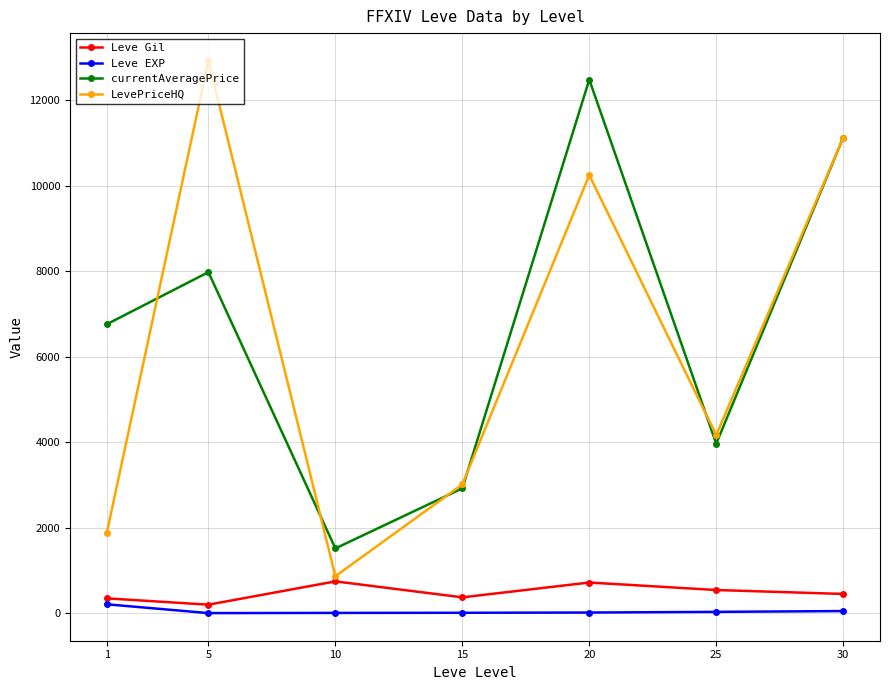

Which series has the widest spread of values?

LevePriceHQ